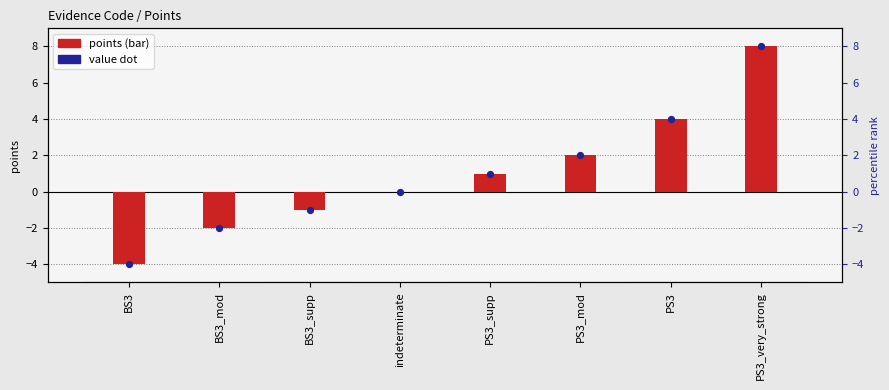

What is the change in value from PS3 to PS3_very_strong?

+4